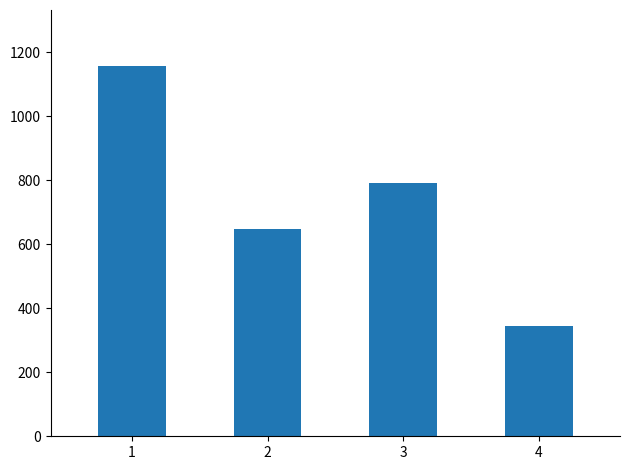

Reading left to right, transcribe all the data shown in this chart.

1158	647	792	343